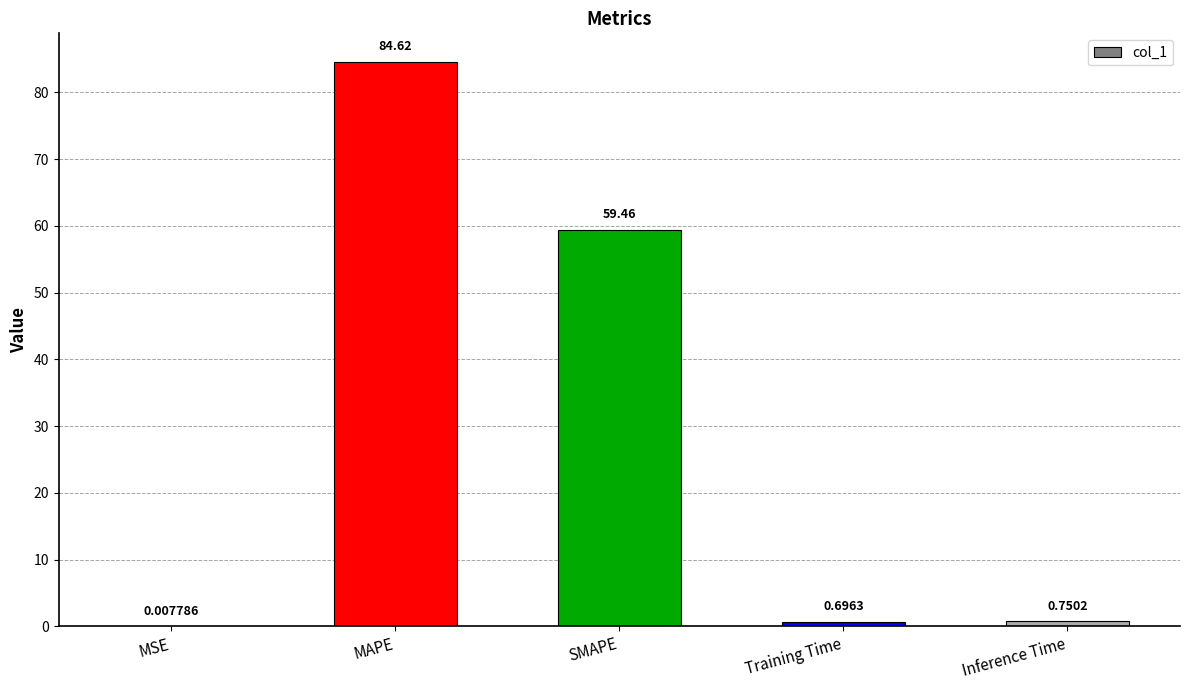

At which category does the chart reach its peak across all series?

MAPE